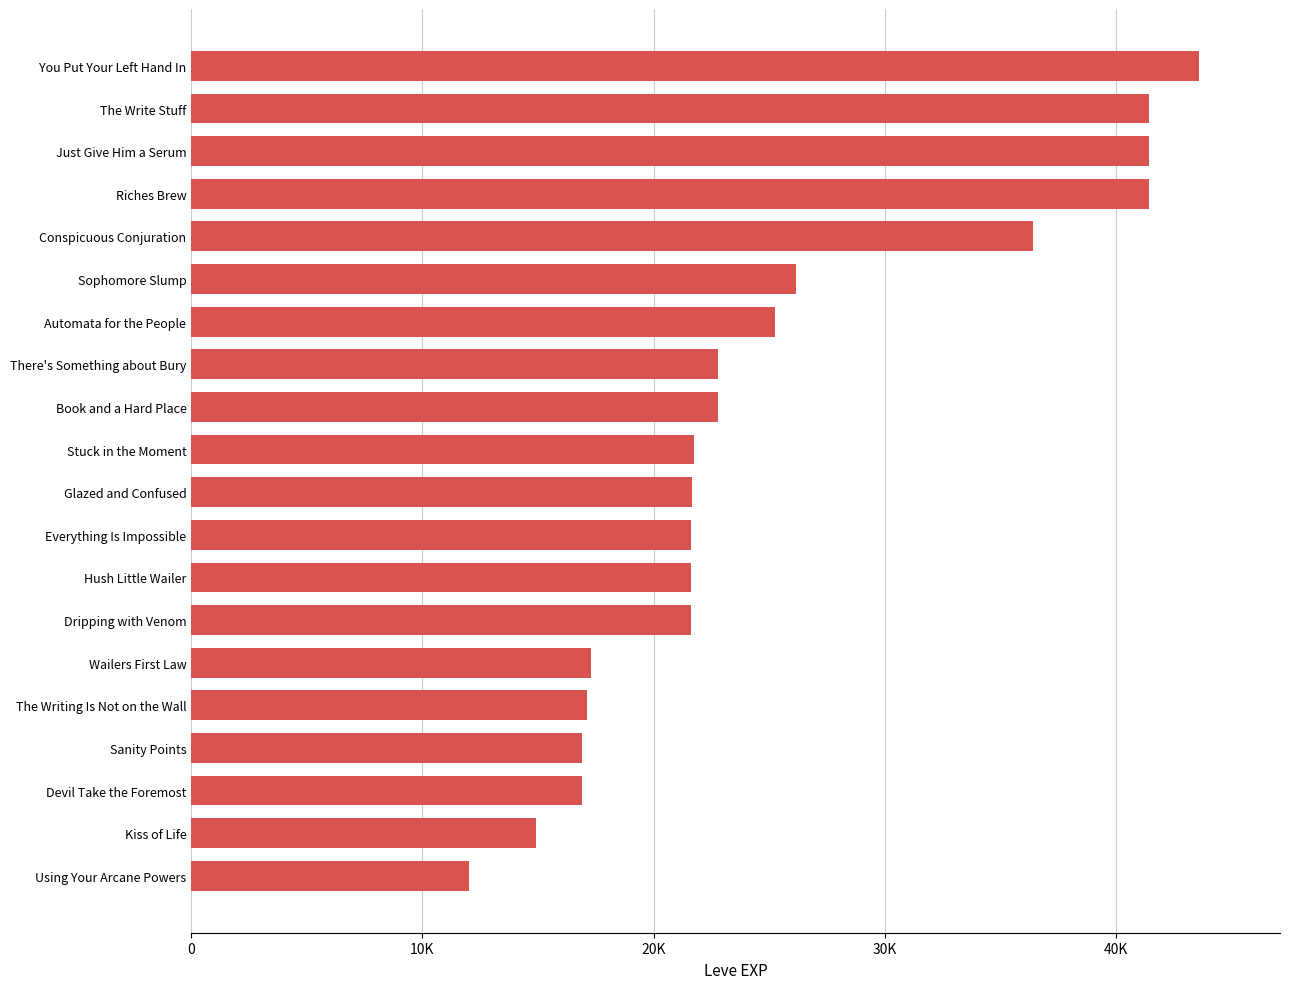

Are the bars horizontal?

Yes